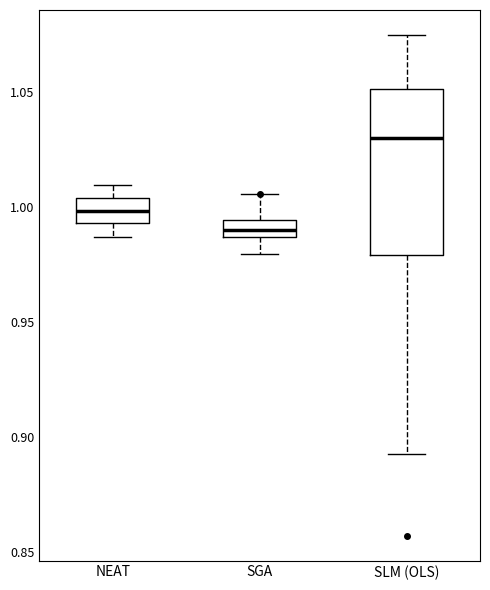

Reading left to right, read every box against the y-axis: the position of its median line, the range the box covers, and the ends of its whiskers. The values are not printed on the chart, so give them approximately, as read against the axis.

NEAT: median 1.000, box 0.995 to 1.005, whiskers 0.985 to 1.010
SGA: median 0.990, box 0.985 to 0.995, whiskers 0.980 to 1.005
SLM (OLS): median 1.030, box 0.980 to 1.050, whiskers 0.890 to 1.075